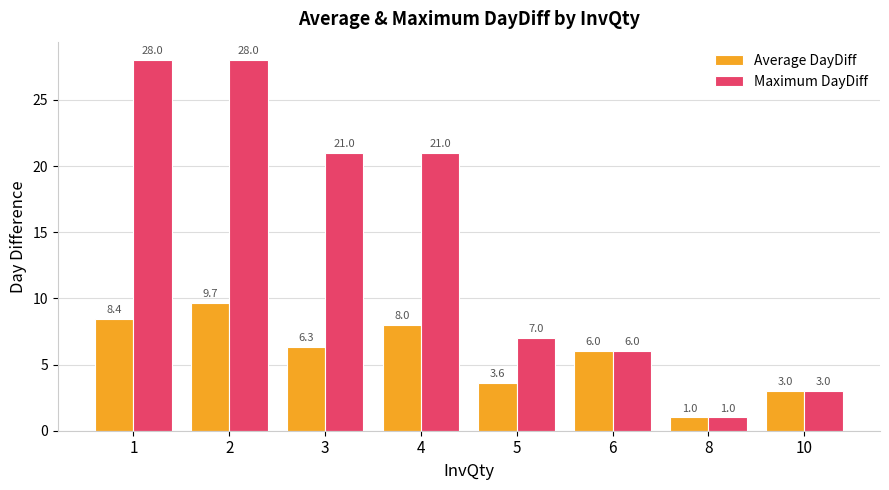

What is the spread (max minus min) of values at 4?

13.0